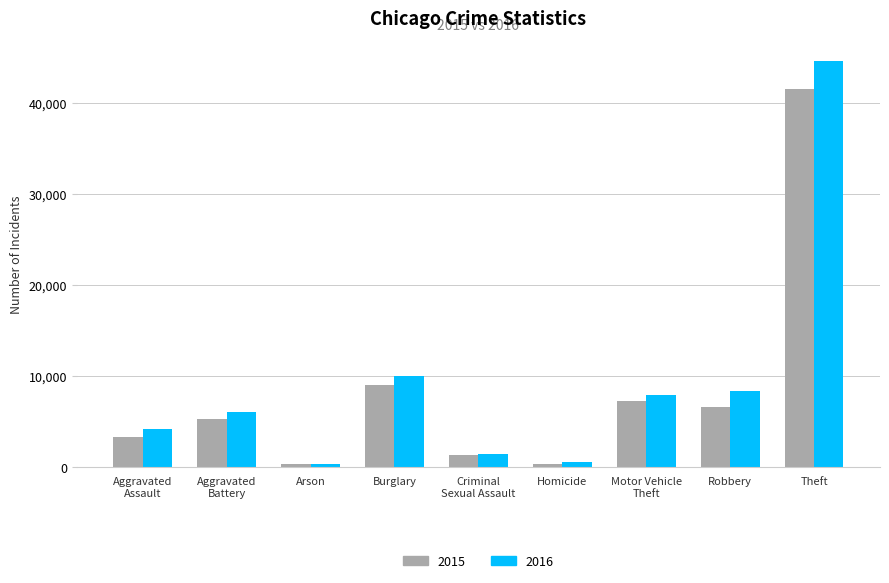

What is the approximate value of 2015 at Criminal
Sexual Assault, to the nearest 50?

1300